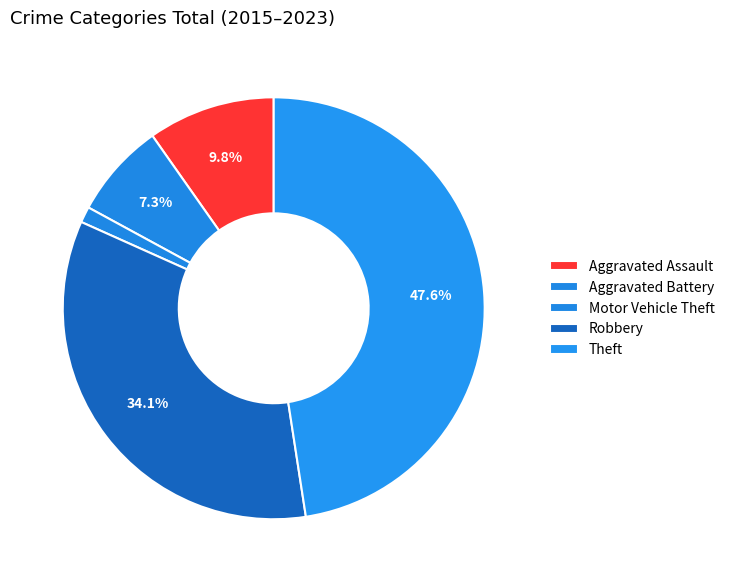

True or false: Aggravated Assault accounts for 3% of the total.

False